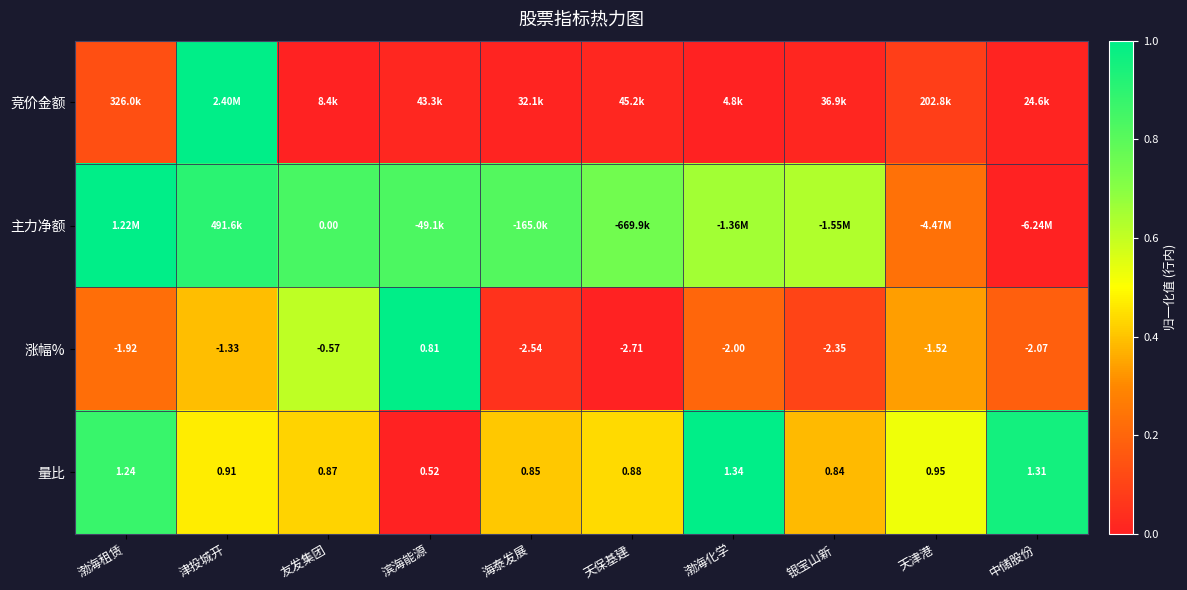

Count the number of data series in this chart.

4